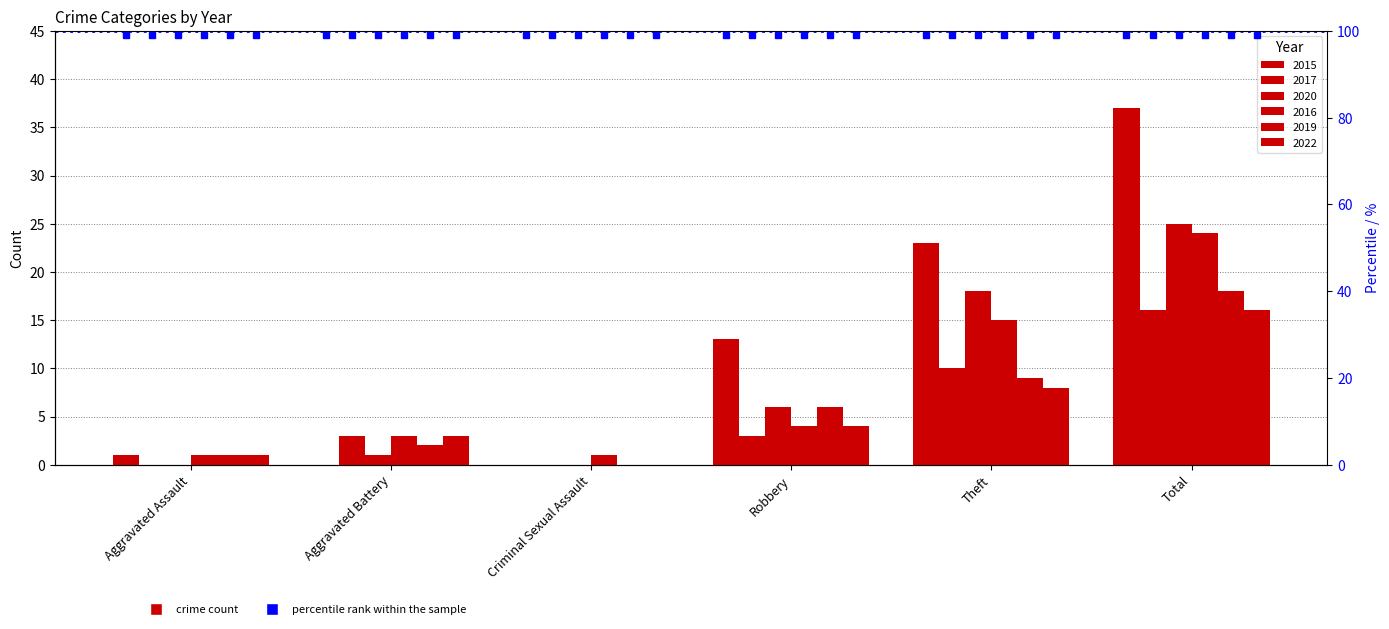

Count the number of categories in the chart.

6